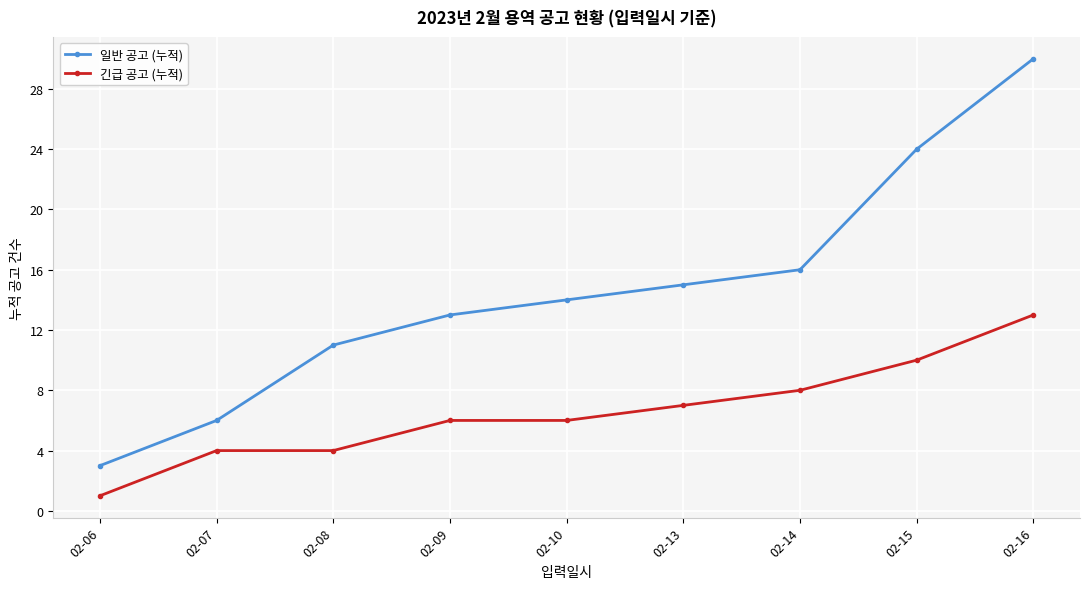

Rank the series by their maximum value, from lowest to highest.

긴급 공고 (누적), 일반 공고 (누적)